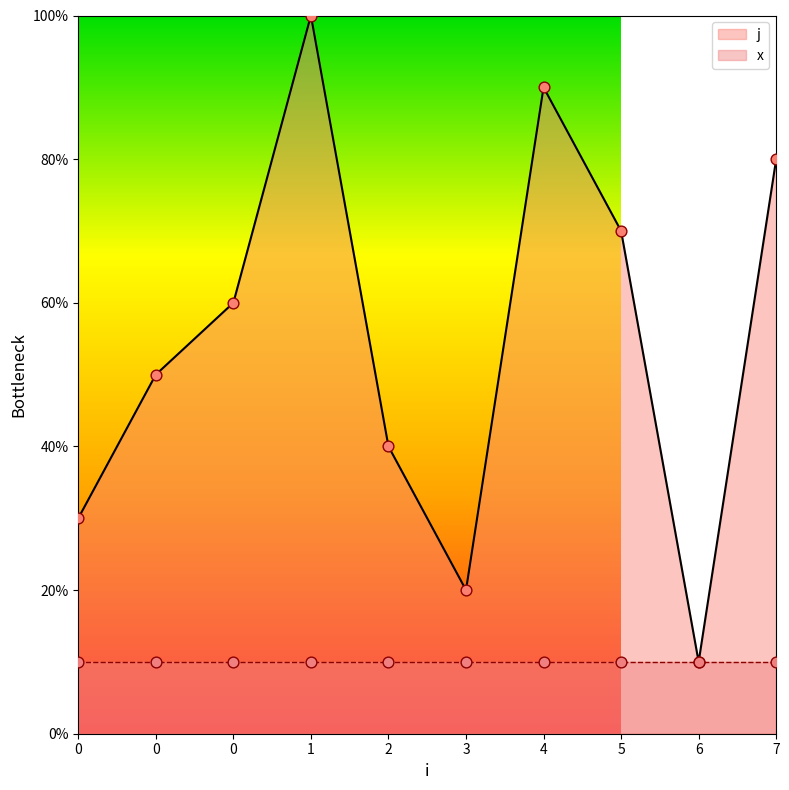

What is the change in value from 0 to 2?

-2